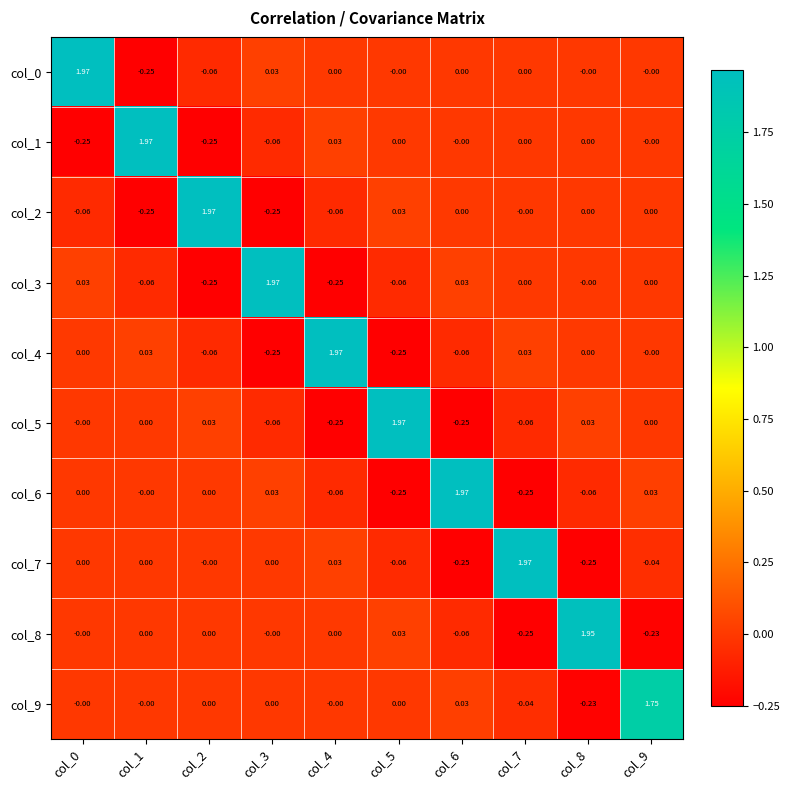

Is the value of col_8 at col_7 greater than the value of col_1 at col_7?

No